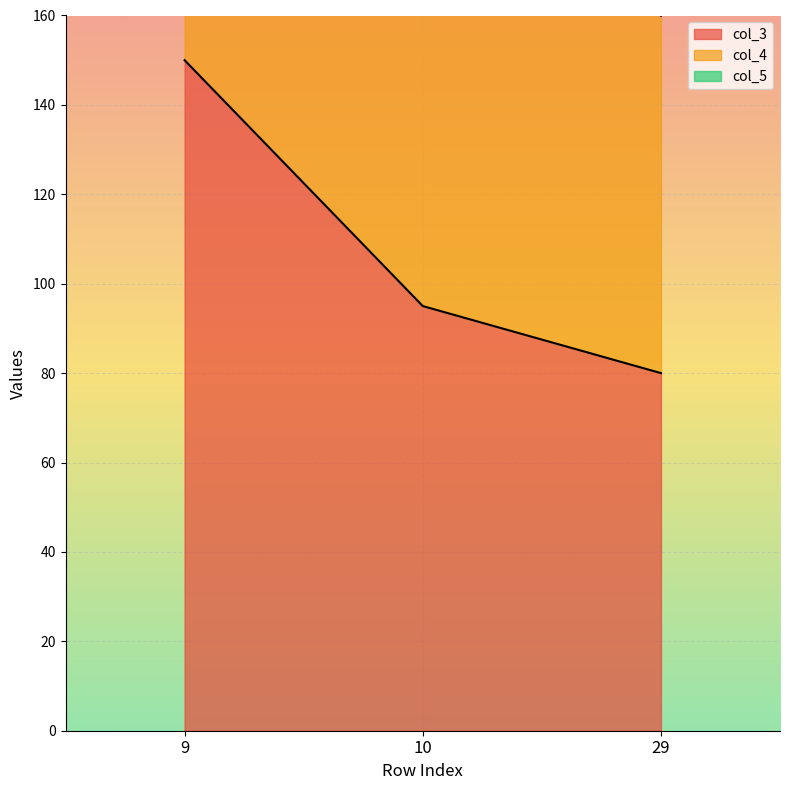

List the labels in order of col_3 value, smallest first.

29, 10, 9